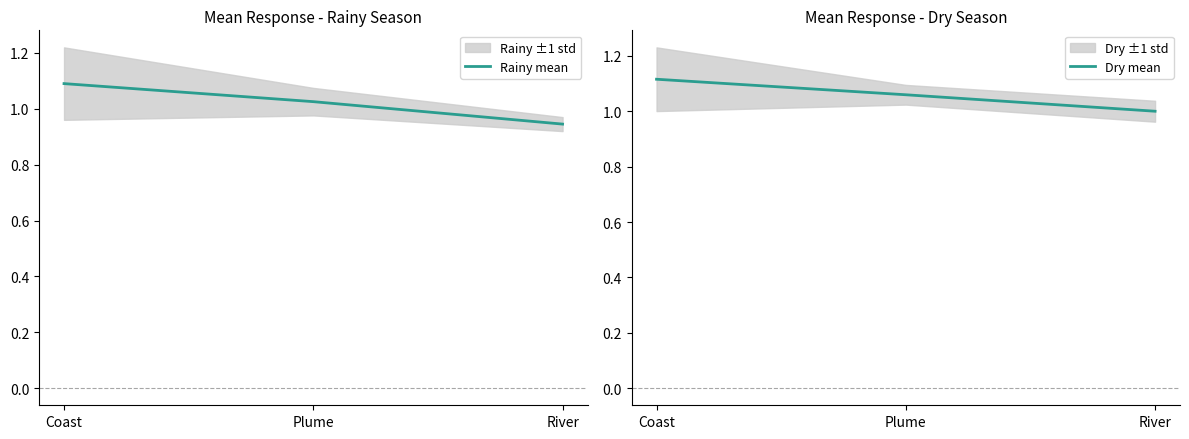

What position from the left is Plume?

2